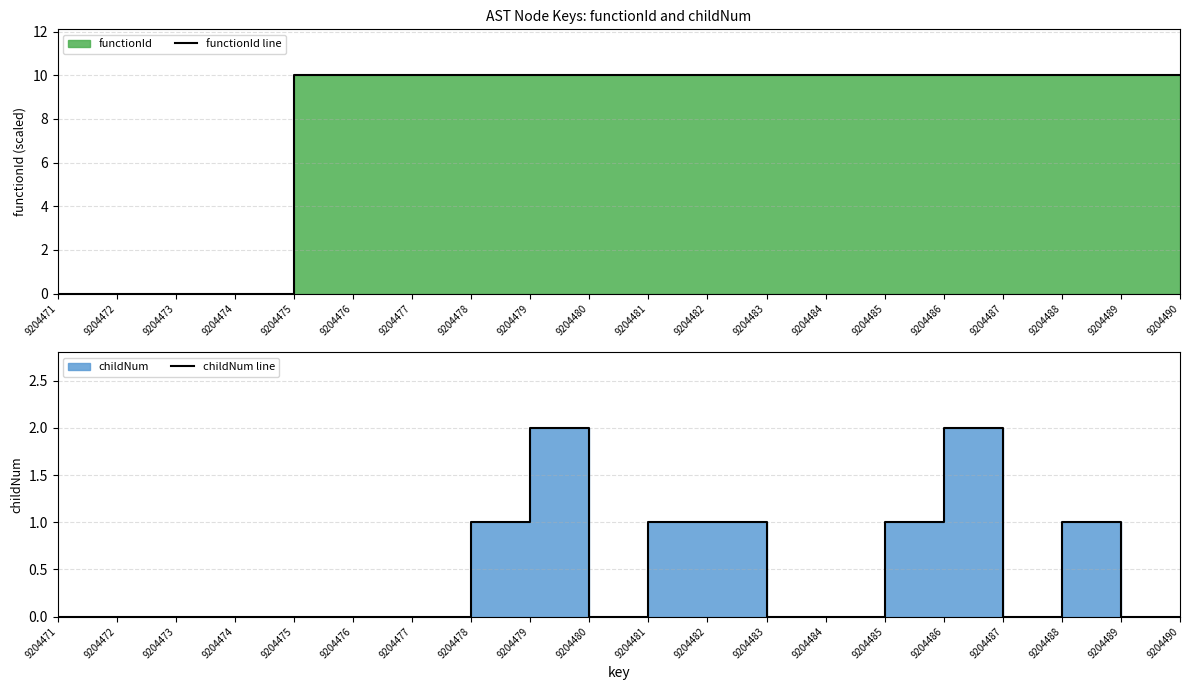

What is the difference between the highest and lowest values at 9204489?

10